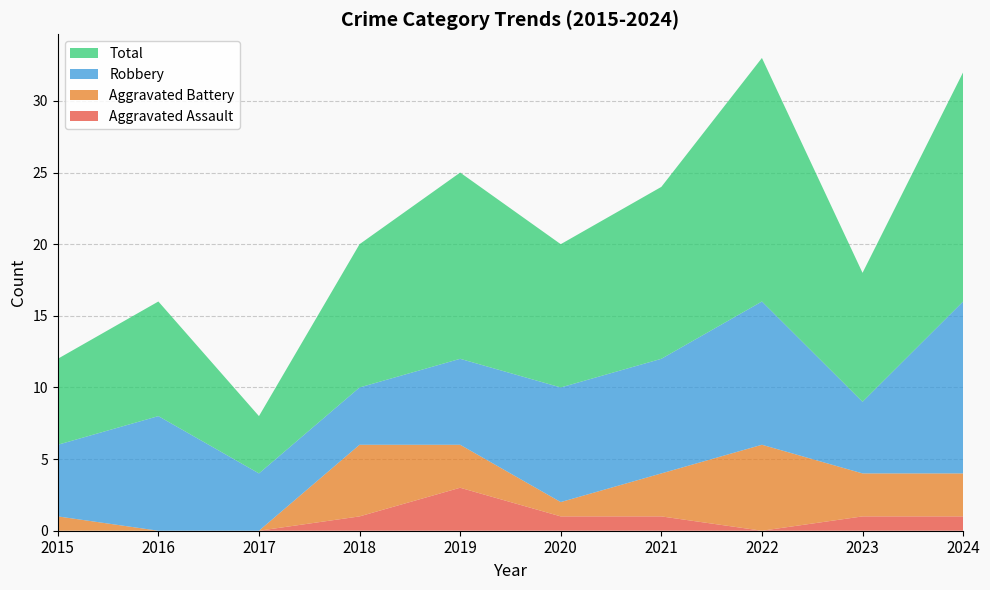

Reading left to right, list all the values displayed in this chart.

Aggravated Assault: 0	0	0	1	3	1	1	0	1	1
Aggravated Battery: 1	0	0	5	3	1	3	6	3	3
Robbery: 5	8	4	4	6	8	8	10	5	12
Total: 6	8	4	10	13	10	12	17	9	16